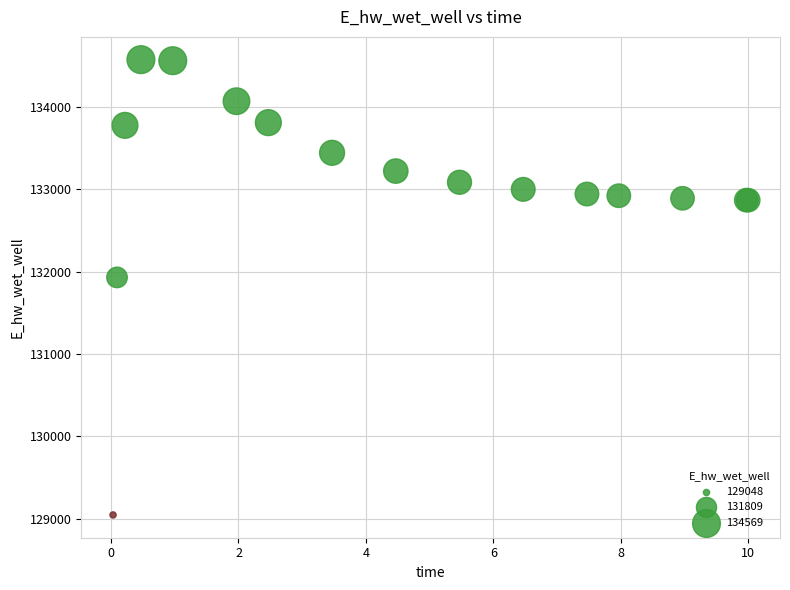

What Y value in the scatter plot is closest to 131808?

131928.7